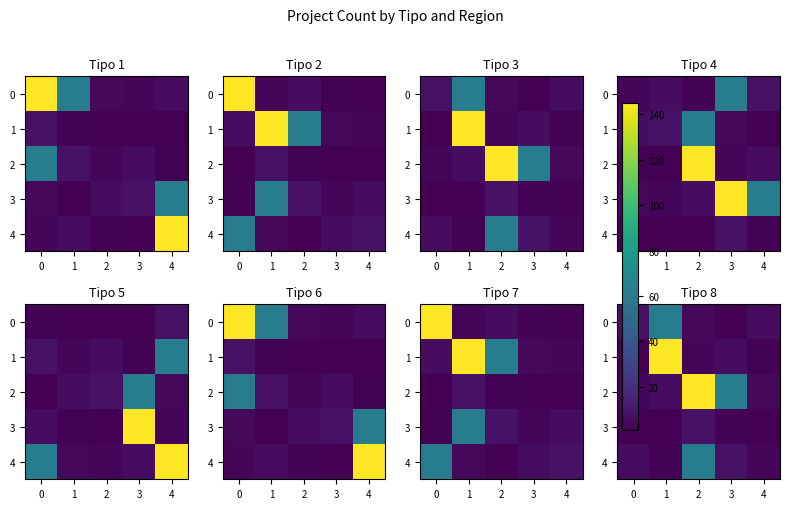

How many values in the 3 series exceed 1?

2